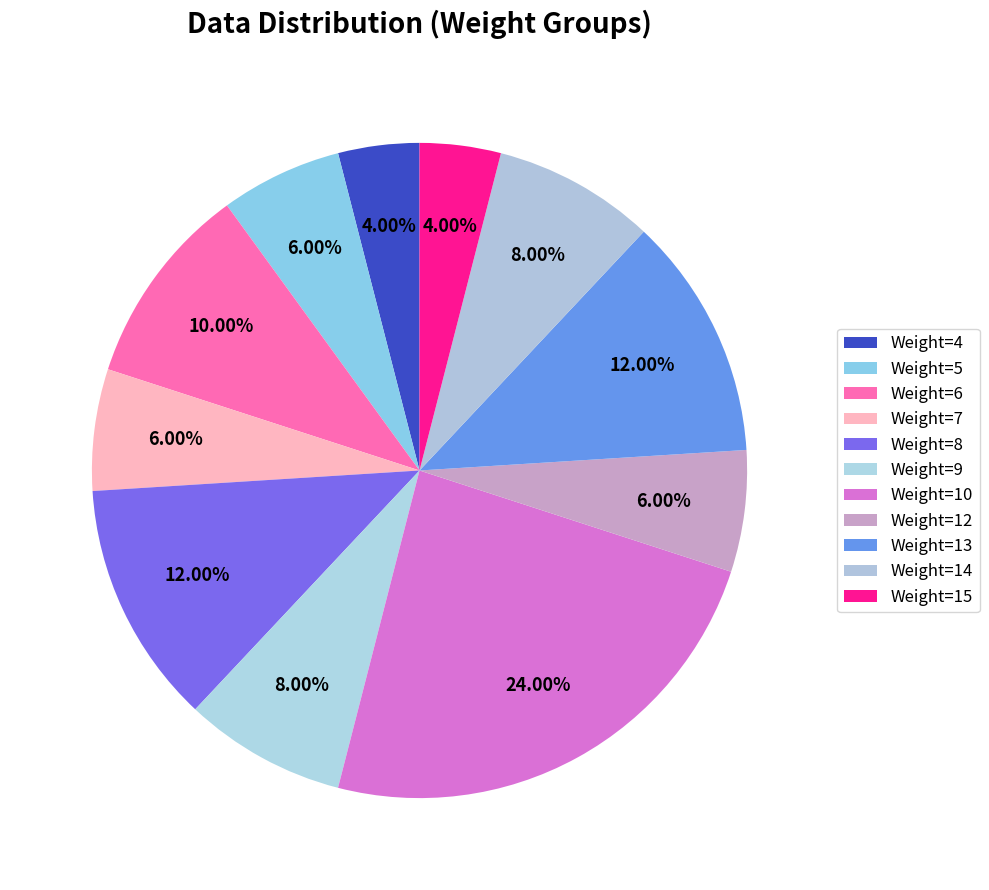

Count the number of slices in the pie.

11